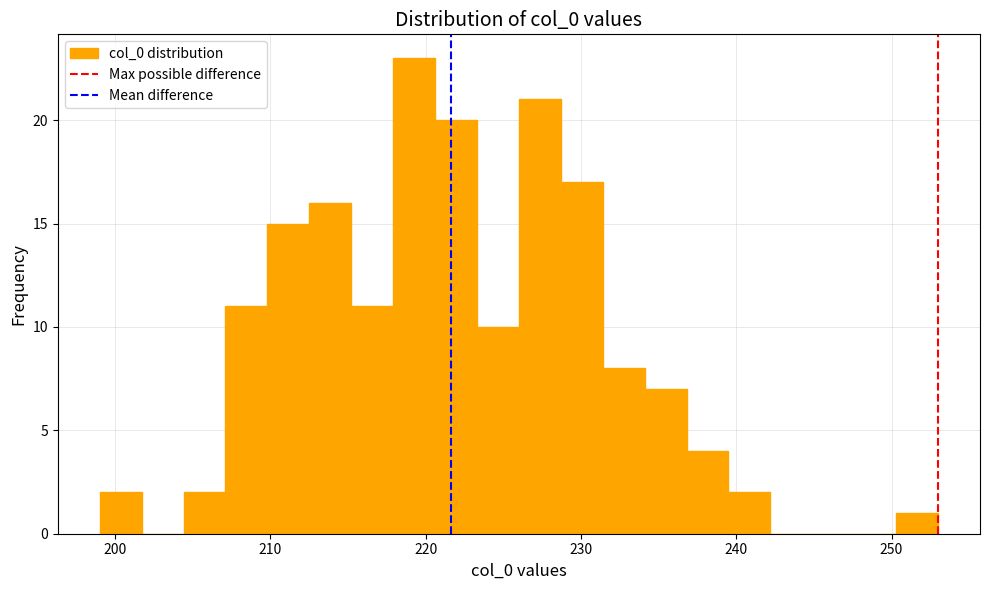

Read against the x-axis, roughly where is the centre of the tallest bar?

219